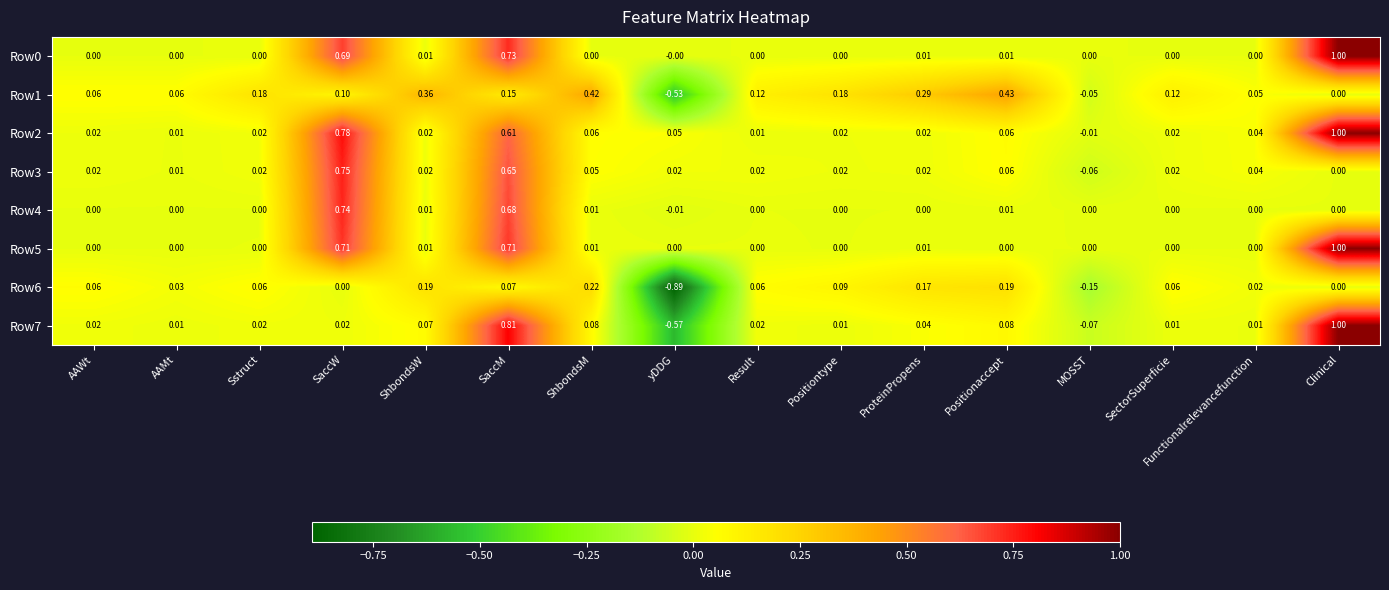

At which category is the sum across all series the highest?

SaccM